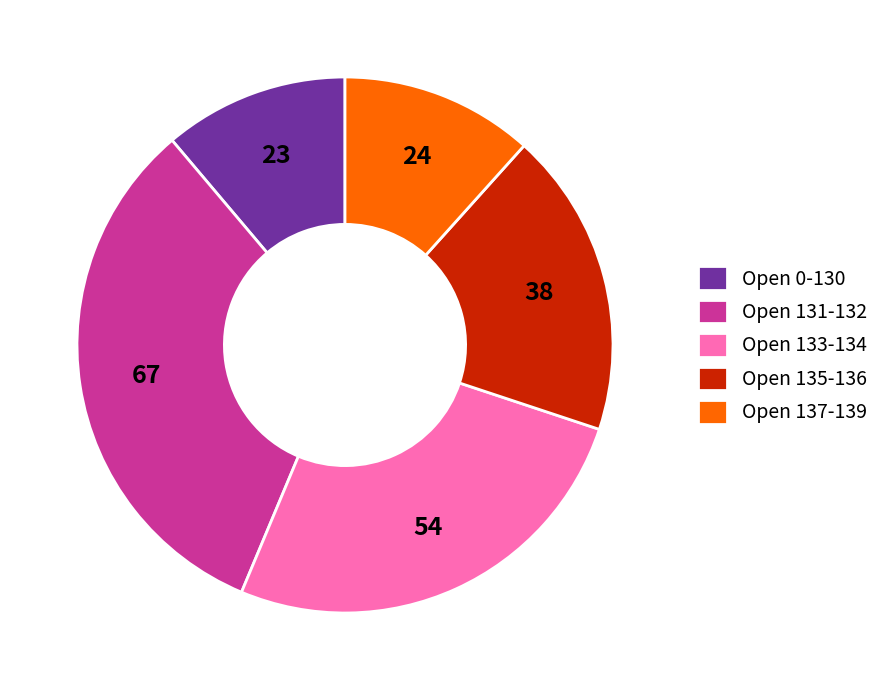

Is Open 137-139 the majority of the pie?

No